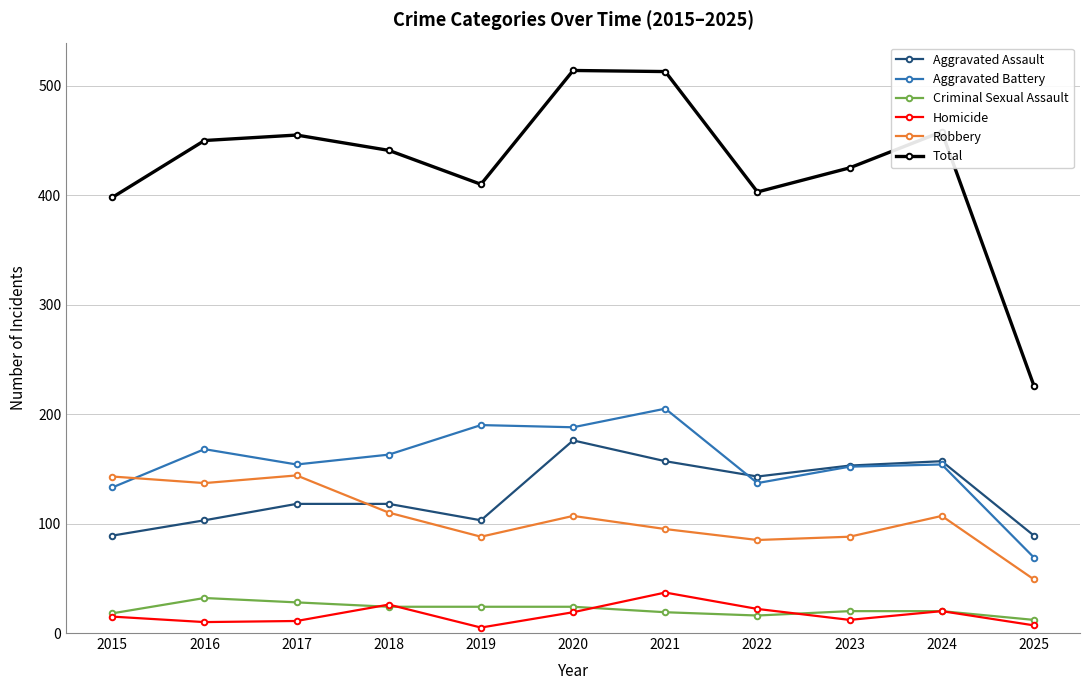

The value of Homicide at 2019 is 5. True or false?

True